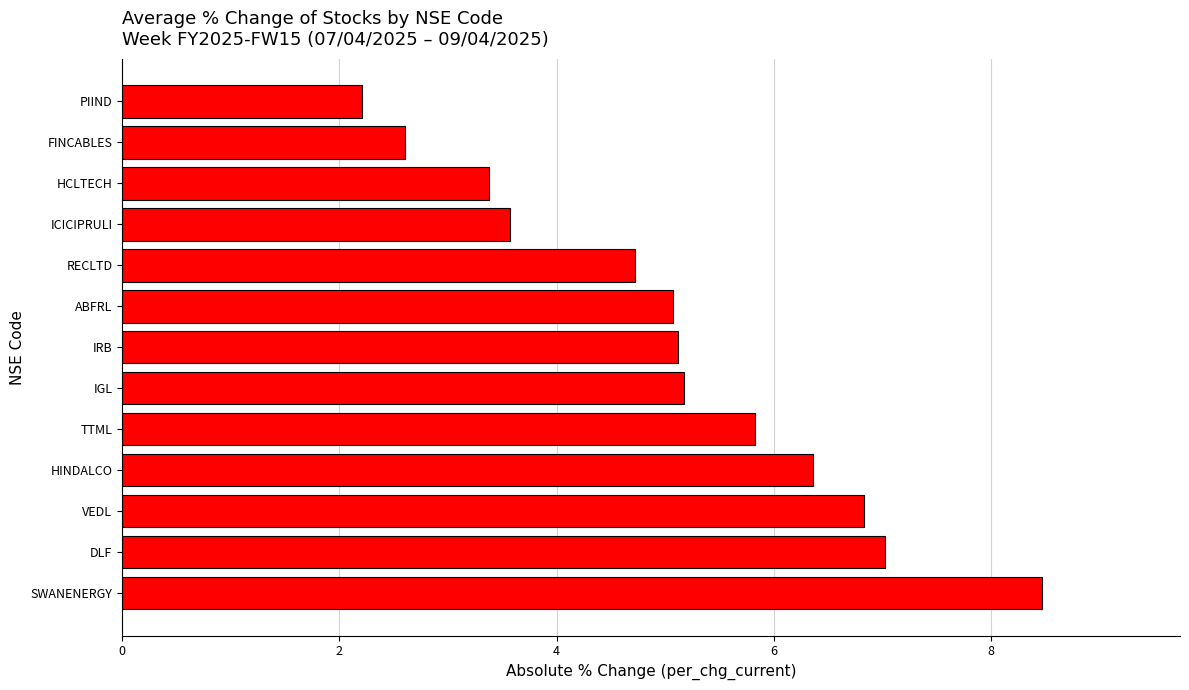

The value at IGL is 1.9. True or false?

False